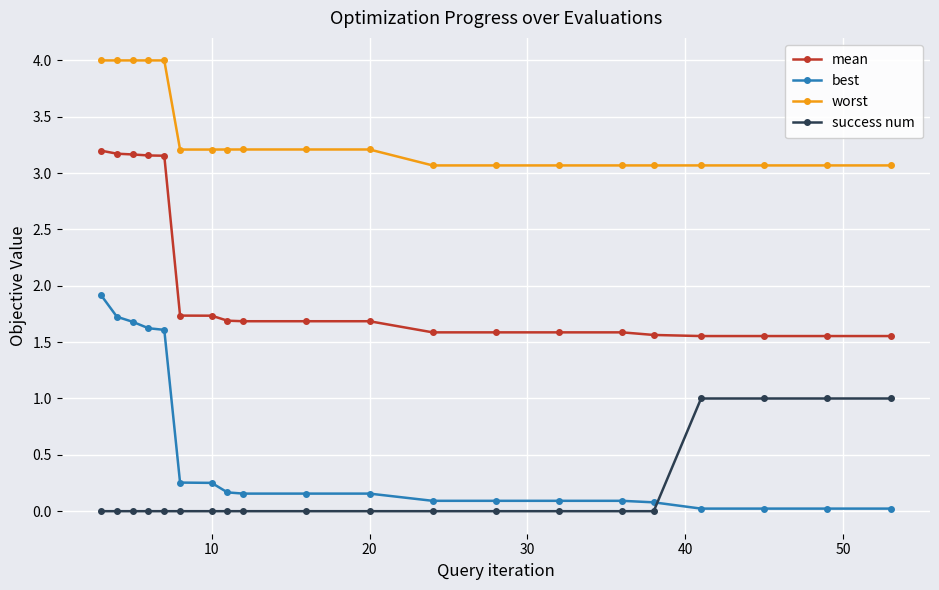

Rank the series by their maximum value, from highest to lowest.

worst, mean, best, success num